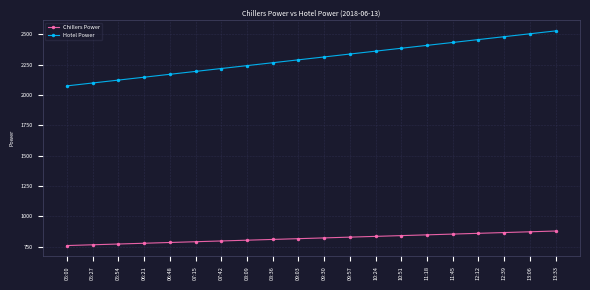

What is the label of the 18th point from the right?

05:54